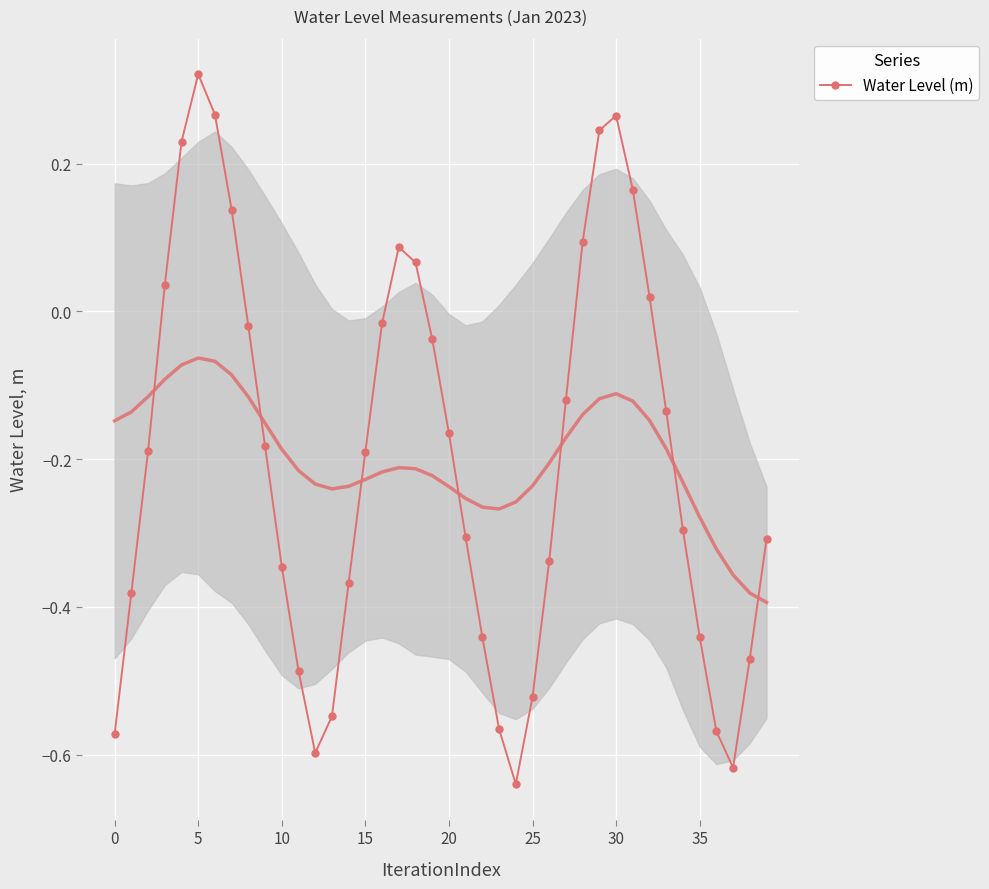

True or false: Water Level (m) has more than 2 interior local peaks.

True